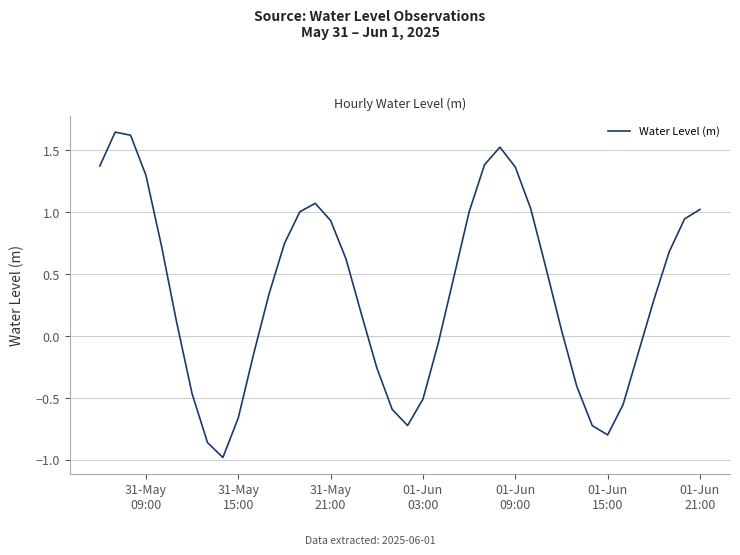

What is the minimum value shown in the chart?

-1.0